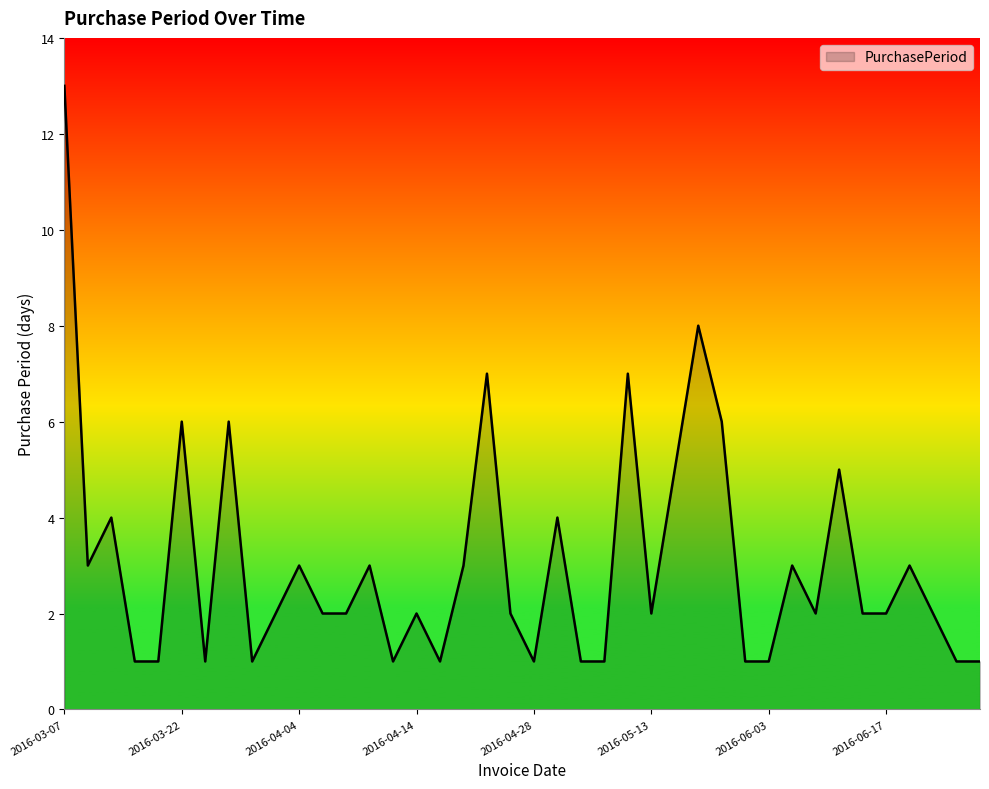

What is the difference between the maximum and minimum values?

12